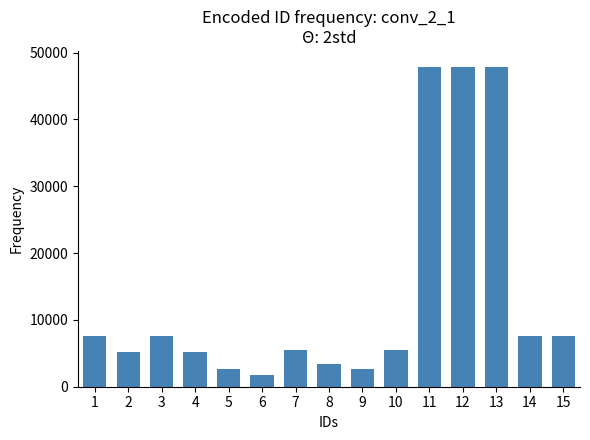

Reading right to left, extract all data points from this chart.

15=7653.9	14=7653.9	13=47862.8	12=47862.8	11=47862.8	10=5530.0	9=2702.6	8=3464.3	7=5530.0	6=1826.2	5=2702.6	4=5234.4	3=7653.9	2=5234.4	1=7653.9